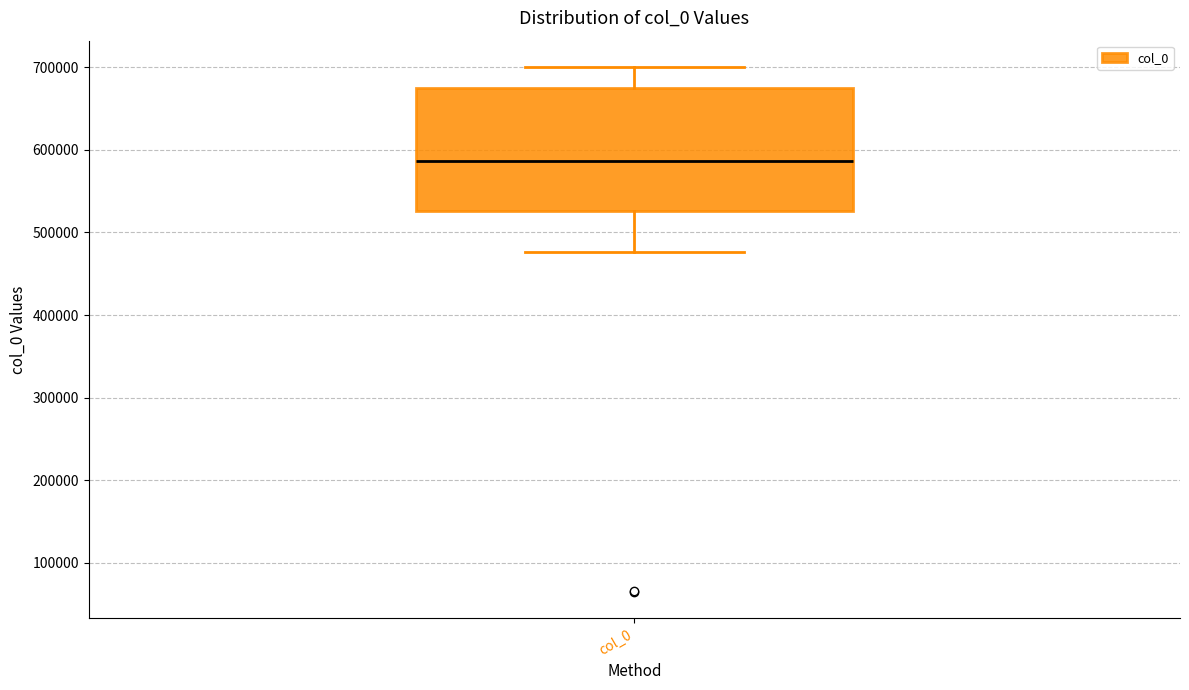

Transcribe this box plot: give where the median line is, the range the box spans, and where the two whiskers end, as read against the y-axis. The values are not printed on the chart, so give them approximately, as read against the axis.

median 590000, box 530000 to 670000, whiskers 480000 to 700000